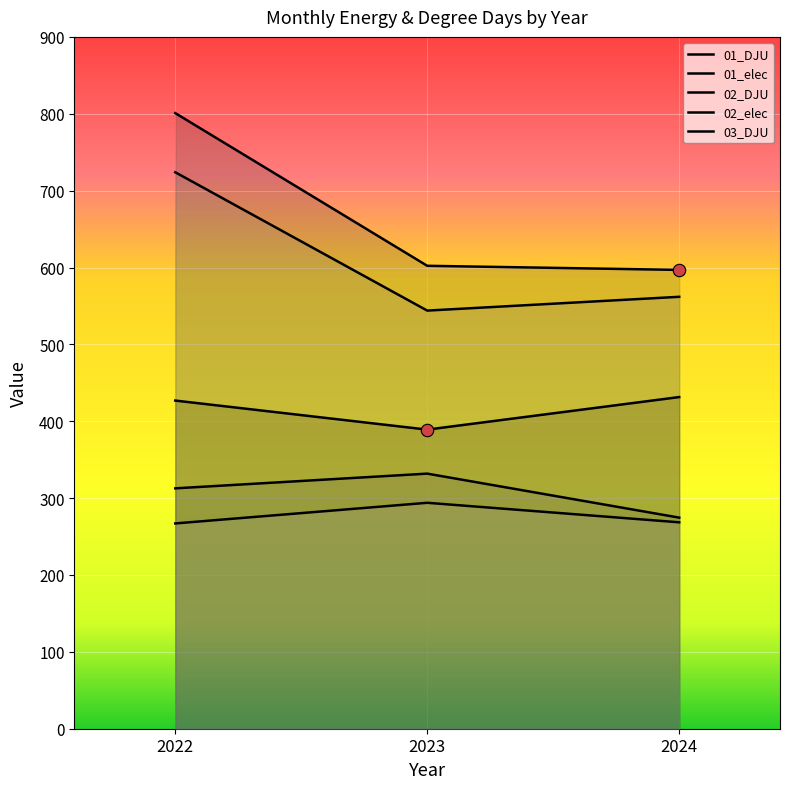

Is the value of 03_DJU at 2023 greater than the value of 02_elec at 2022?

No